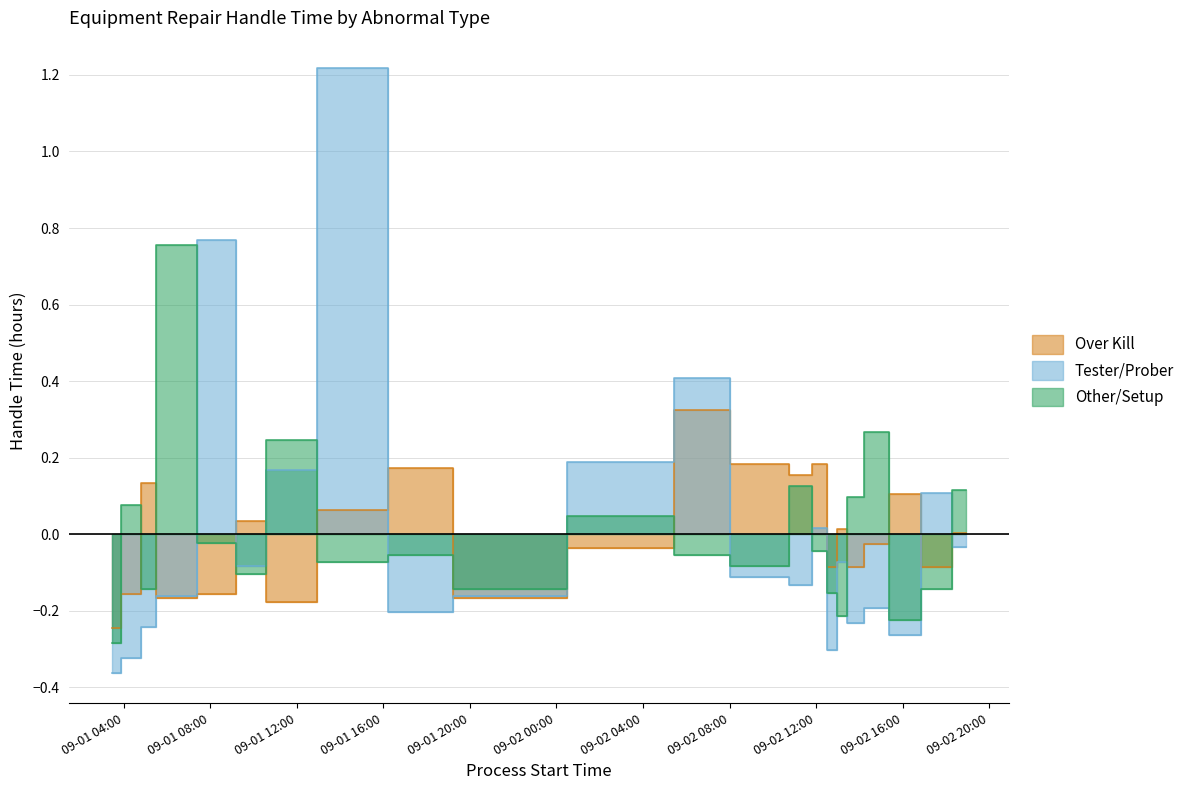

Which series changed the most between 2022-09-02 12:12 and 2022-09-02 16:00?

Tester/Prober